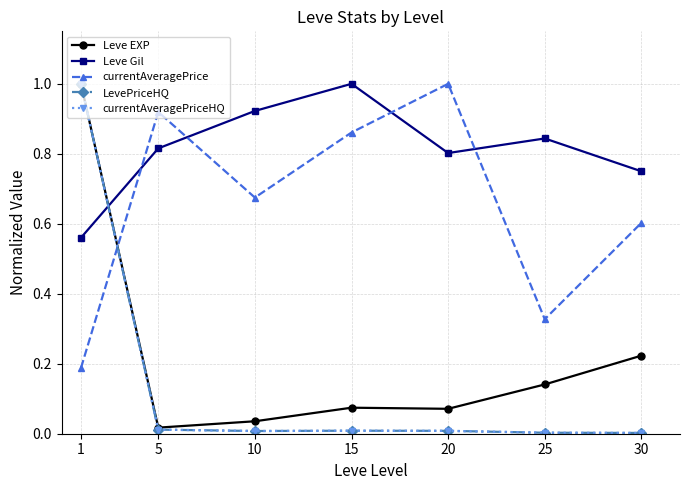

At how many categories does at least one series exceed 0?

7